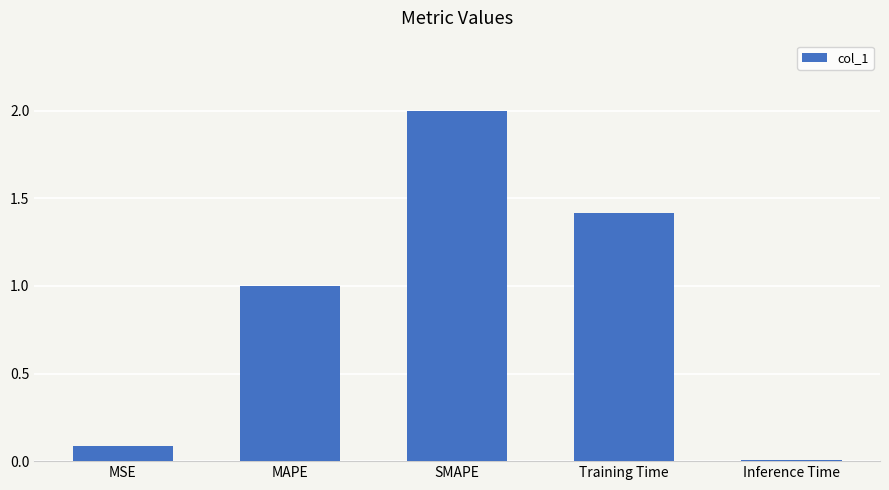

What value does the data have at SMAPE?

2.0